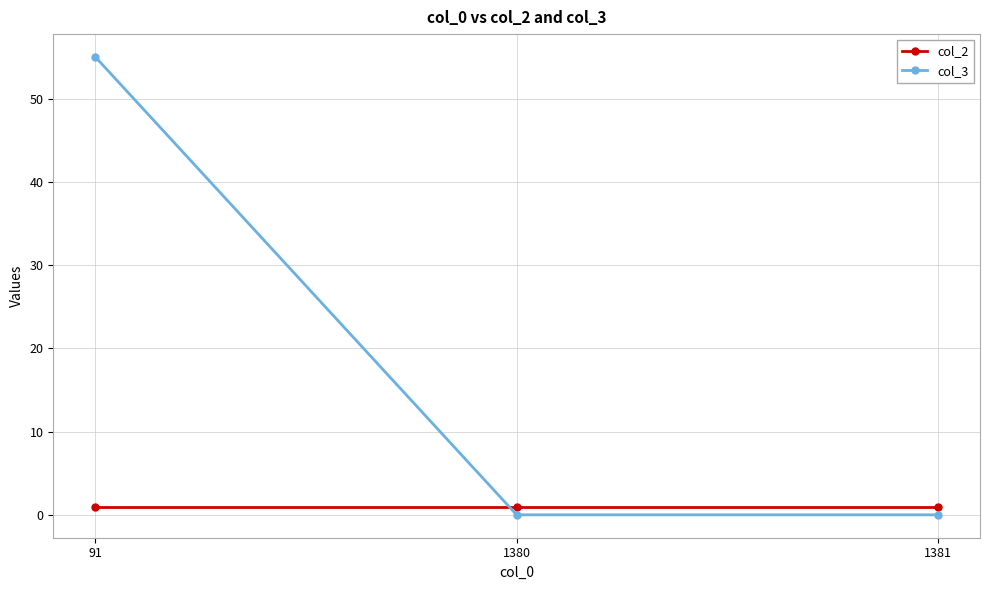

At which category is the sum across all series the highest?

91